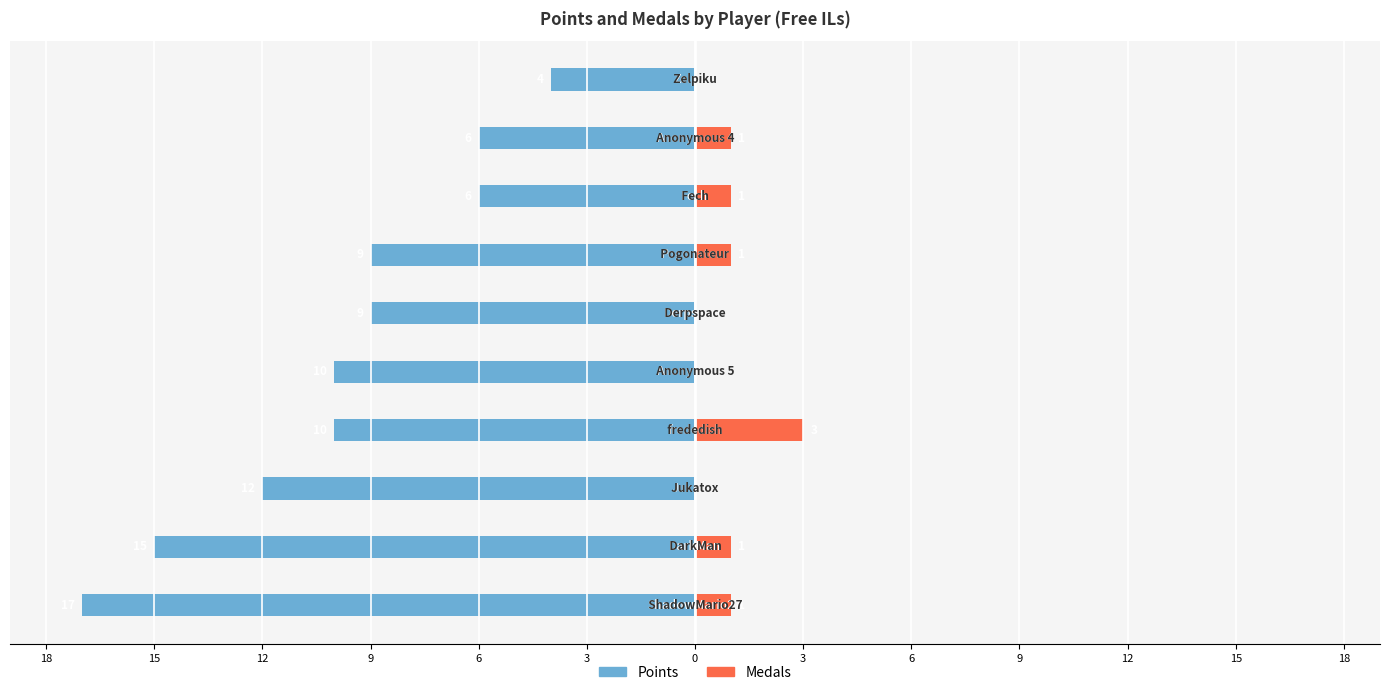

How many values in Medals are above zero?

6